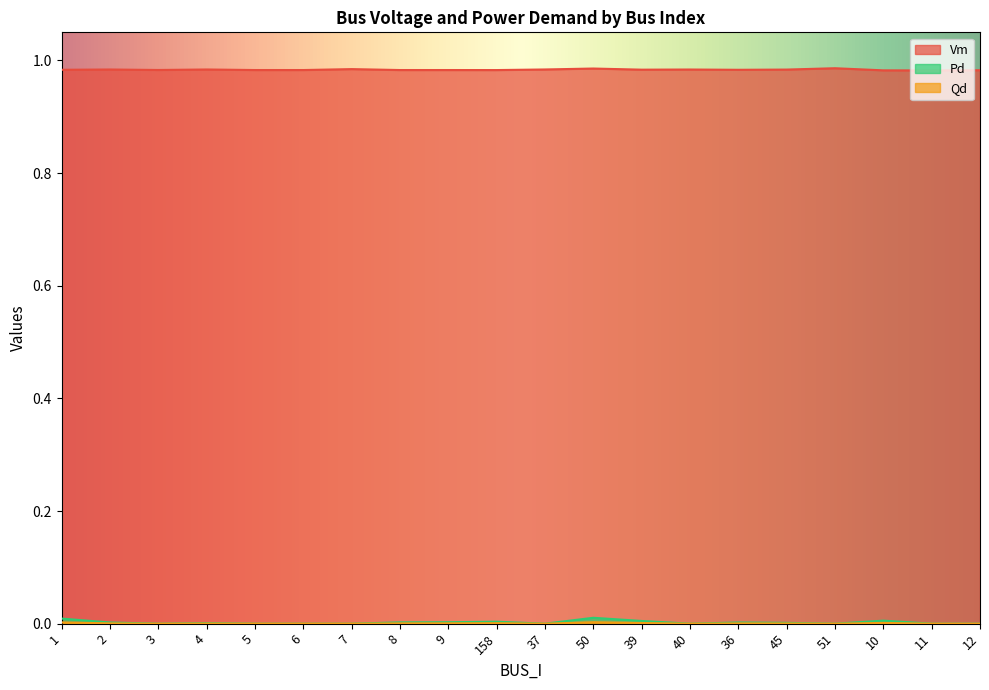

True or false: Pd and Qd cross at least once.

False